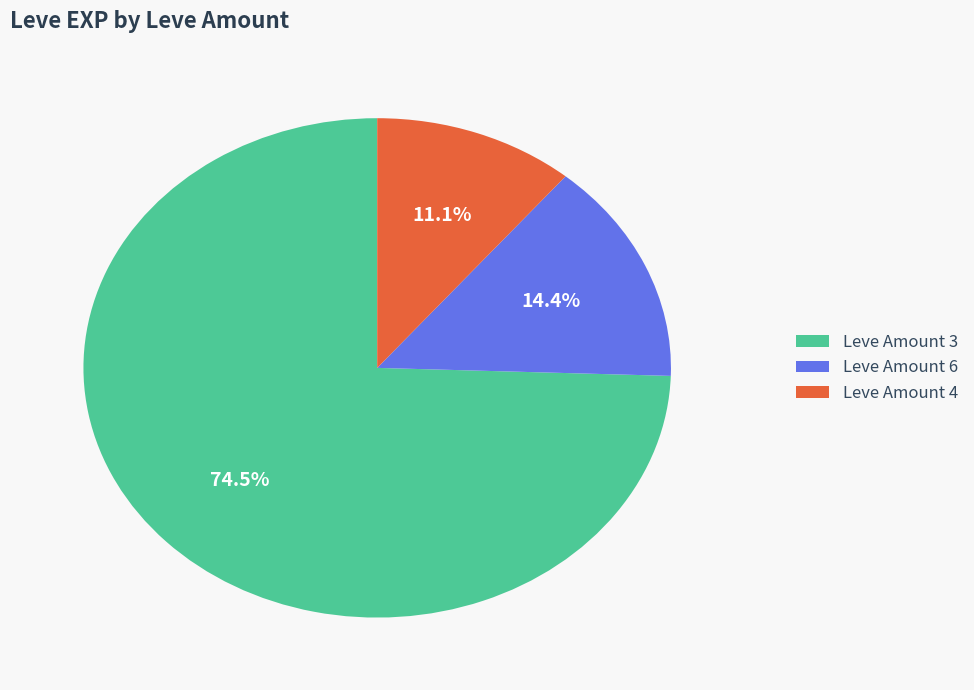

Rank the categories by value from highest to lowest.

Leve Amount 3, Leve Amount 6, Leve Amount 4